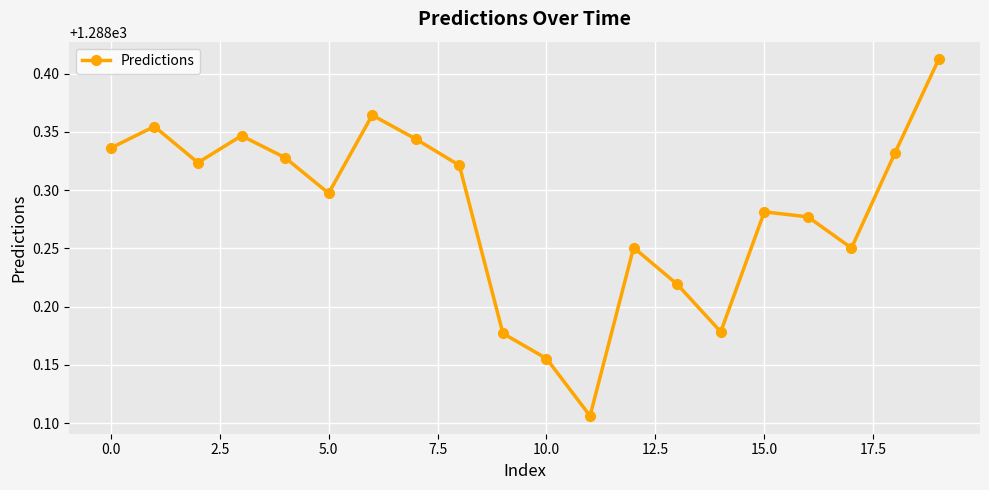

How many points are higher than both their immediate neighbors (excluding endpoints)?

5